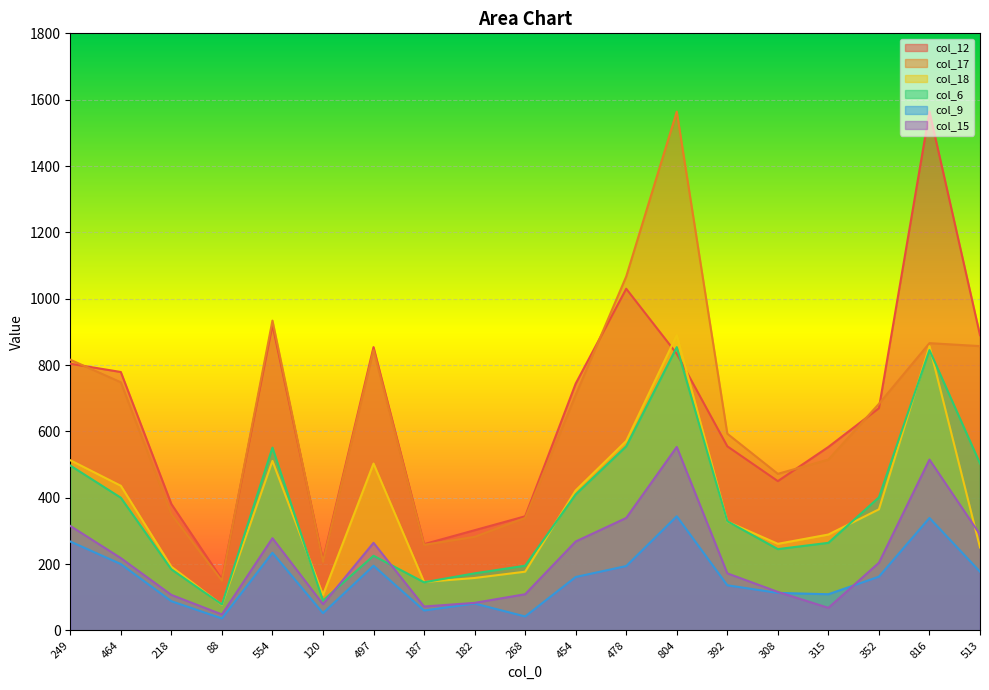

At which category does the chart reach its peak across all series?

816